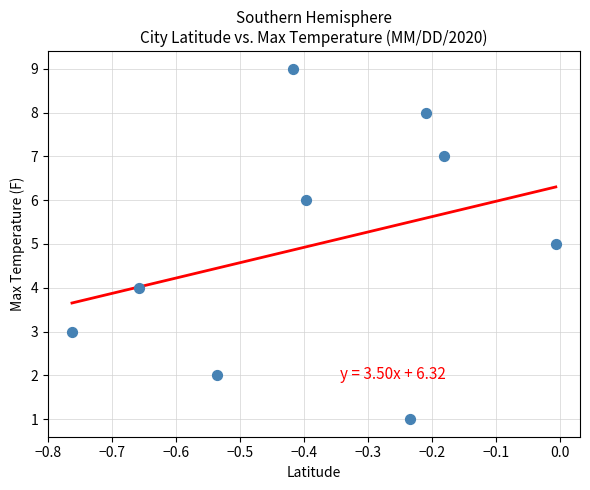

What is the average Y value?

5